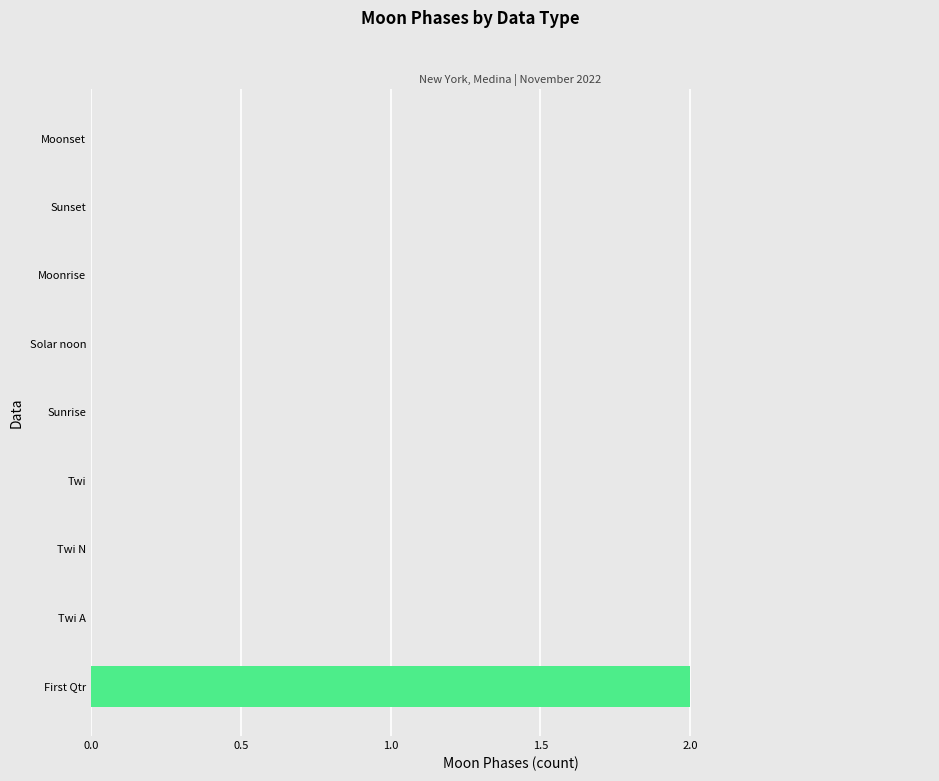

Which category has the highest value across all series?

First Qtr